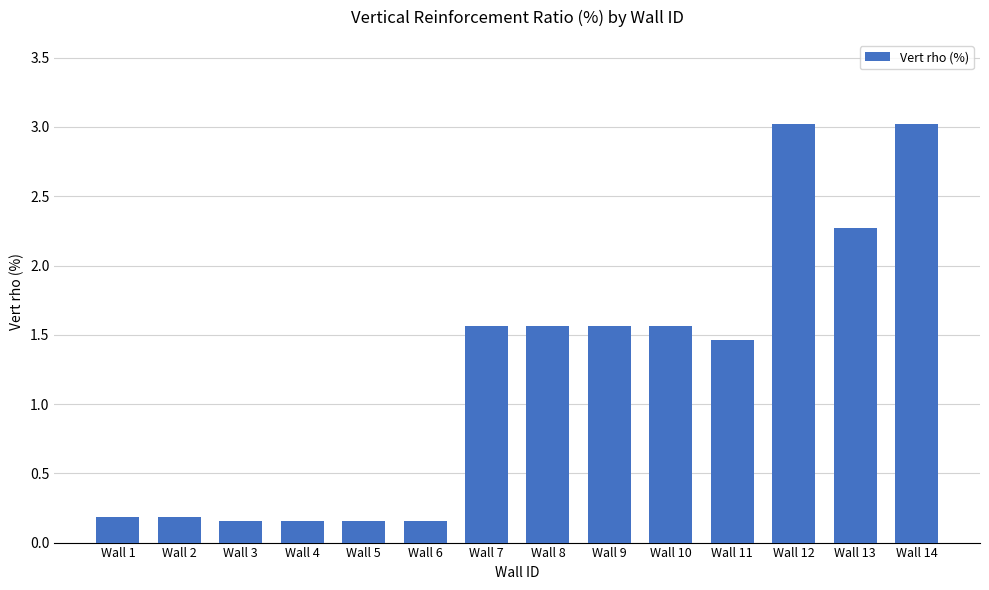

What is the ratio of the value at Wall 9 to the value at Wall 14?

0.5